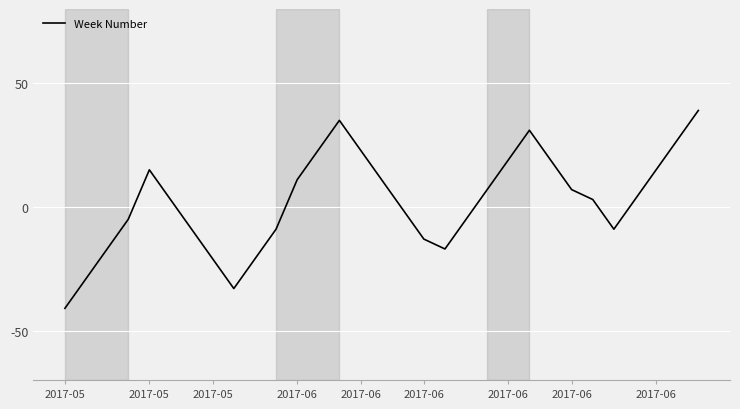

What is the maximum value shown in the chart?

39.0